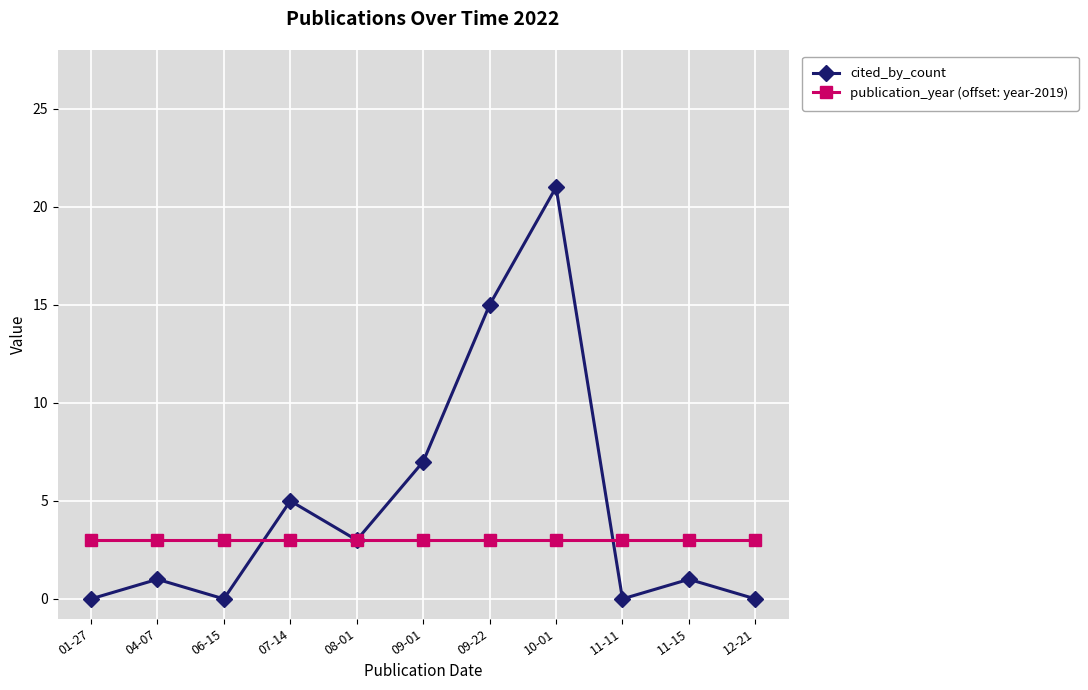

Between which two adjacent categories do cited_by_count and publication_year (offset: year-2019) first intersect?

06-15 and 07-14